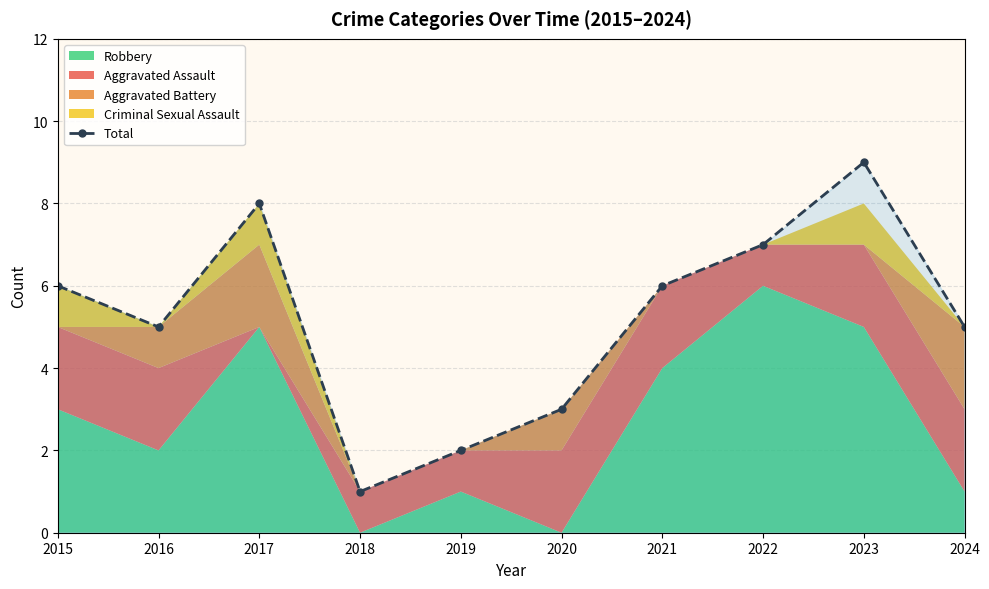

What is the difference between the values at 2020 and 2018?

2